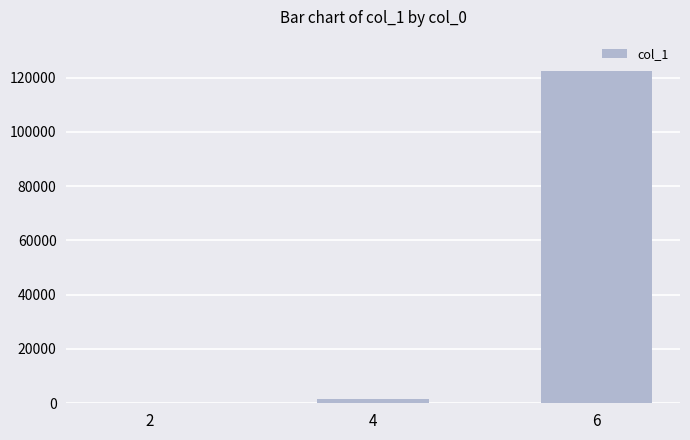

What is the ratio of the value at 6 to the value at 4?

71.5